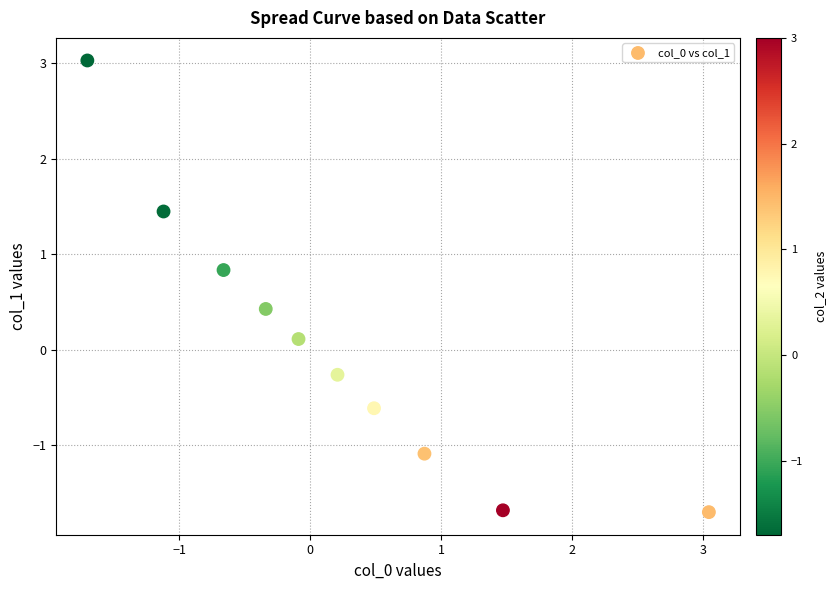

What is the range of X values (max minus min)?

4.7